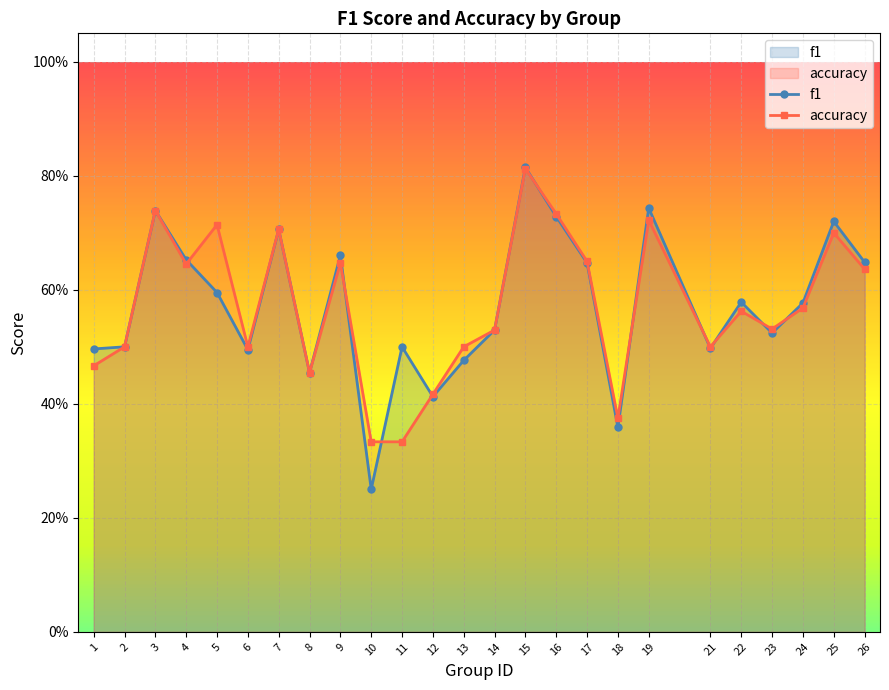

Where do f1 and accuracy first cross each other?

4 and 5